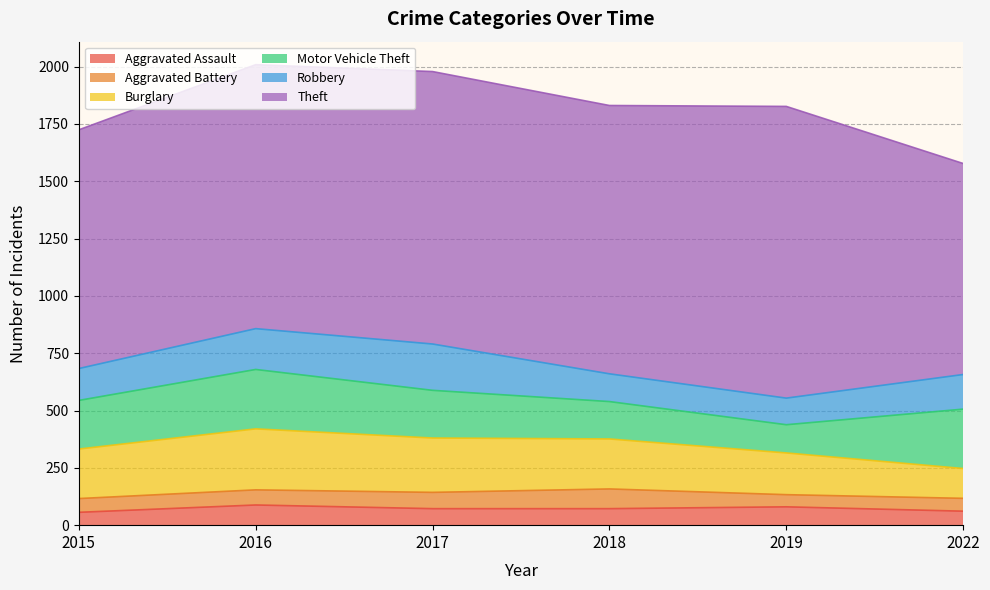

At which category is the sum across all series the highest?

2016